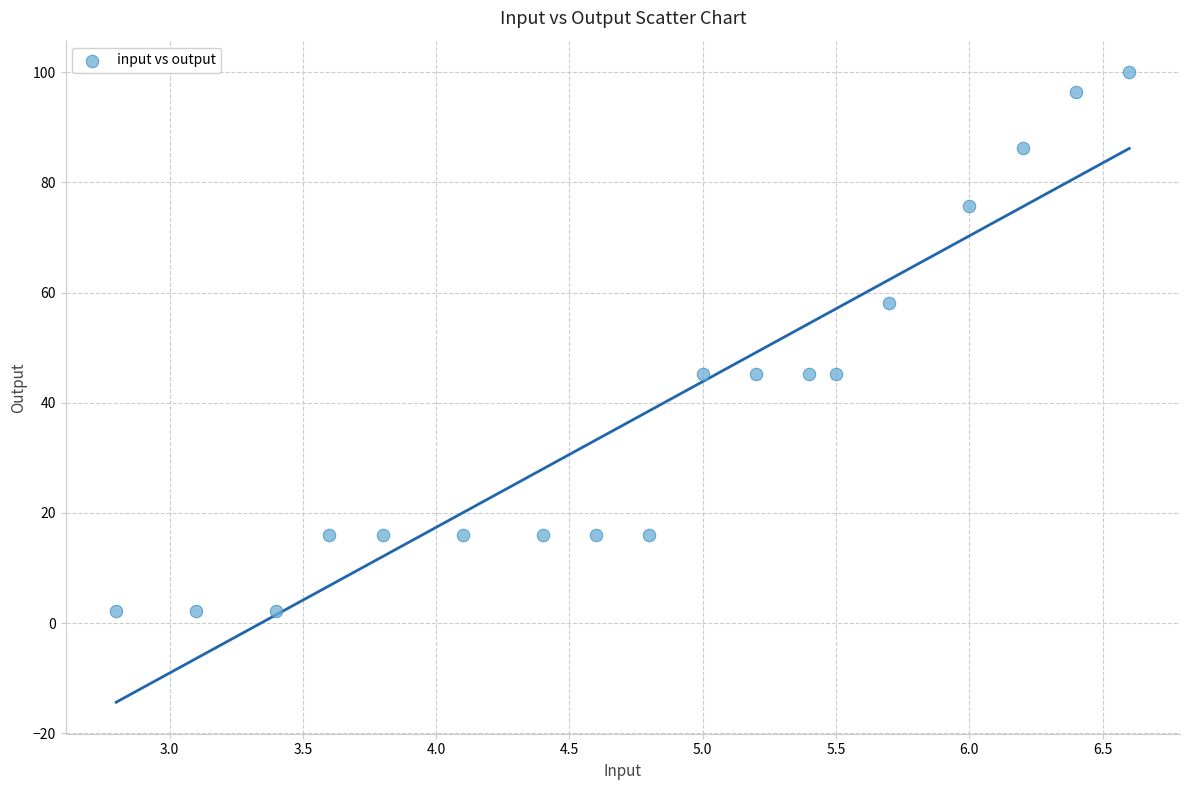

What is the range of X values (max minus min)?

3.8